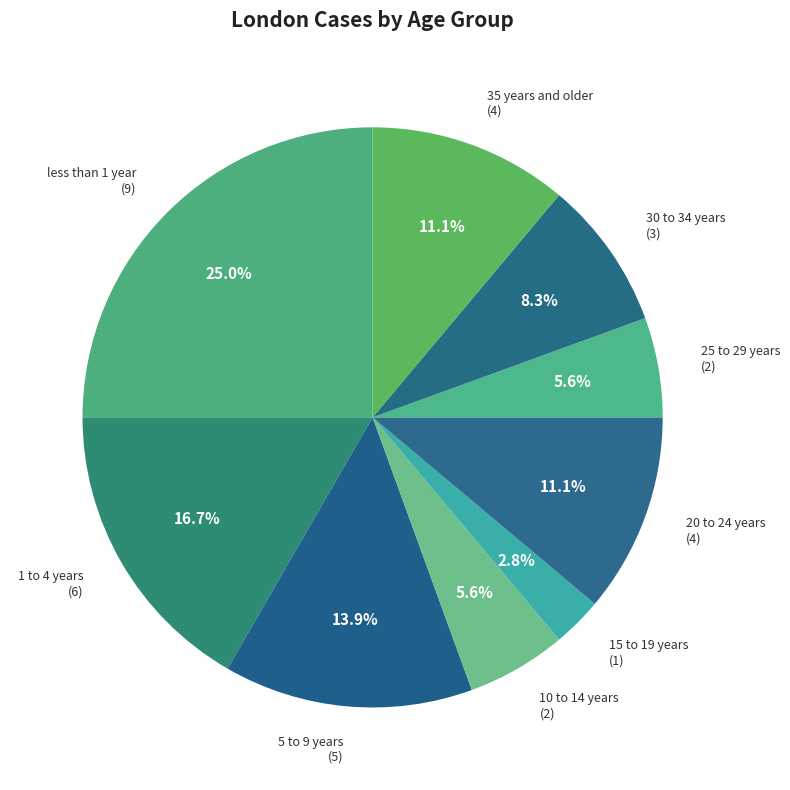

How many segments does this pie chart have?

9